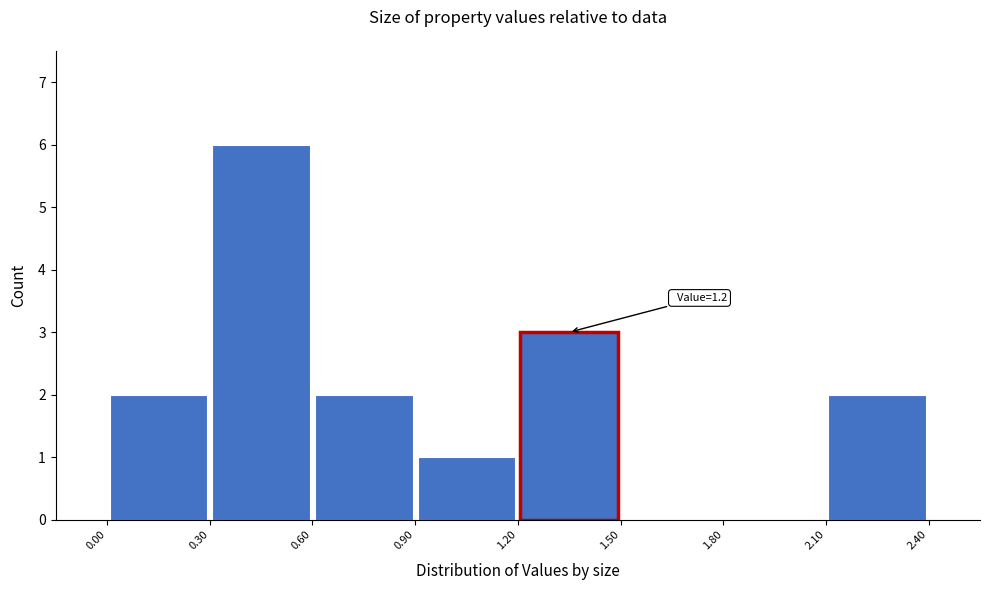

Which range on the x-axis has the tallest bar?

0.30 to 0.60